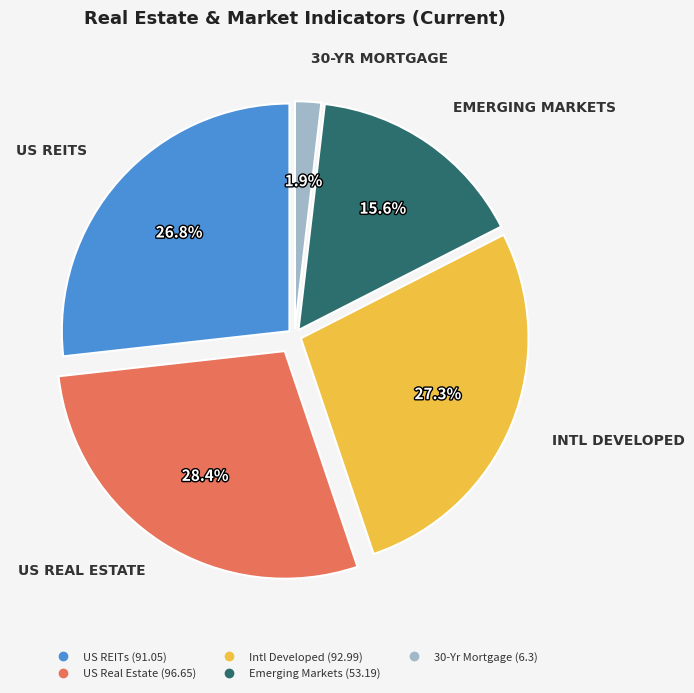

Which has a higher value, Intl Developed or Emerging Markets?

Intl Developed